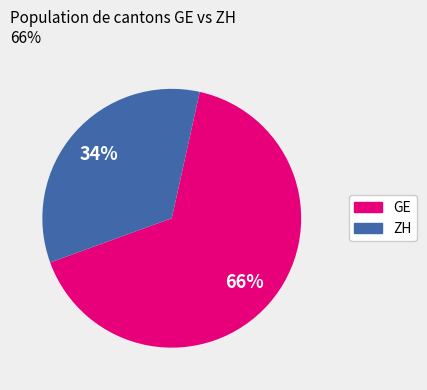

Is there a majority slice in this chart?

Yes